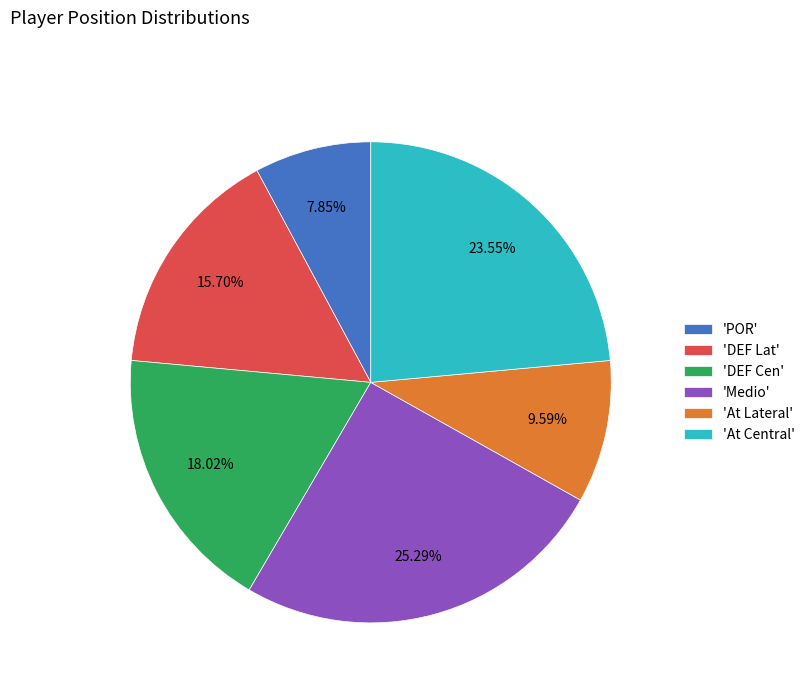

What is the ratio of the value at 'At Central' to the value at 'DEF Lat'?

1.5